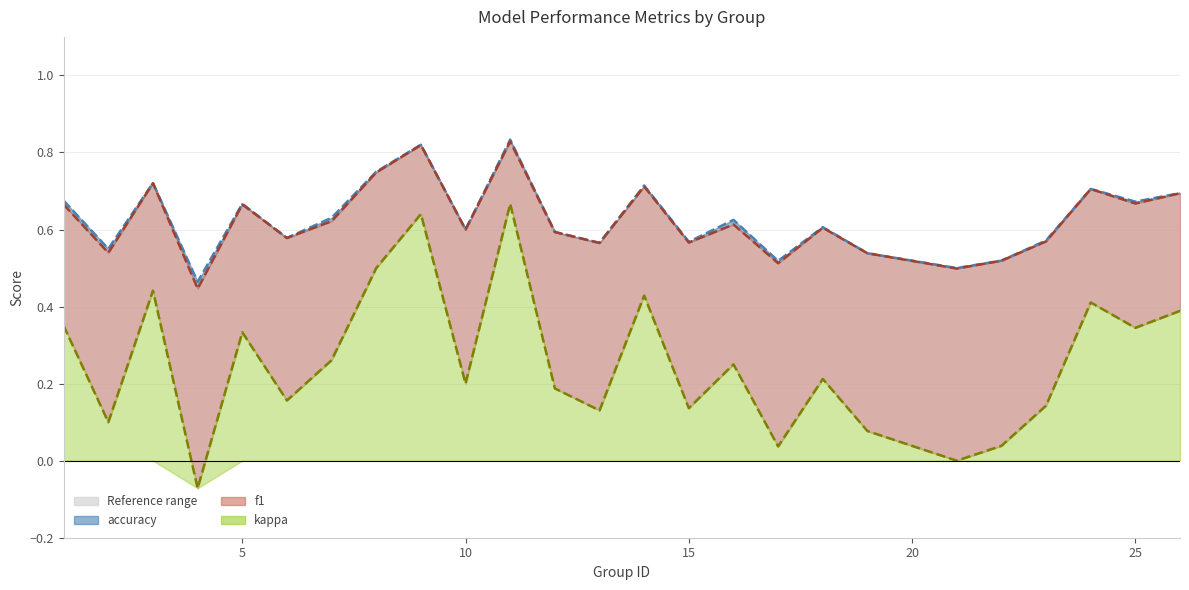

Which series has the widest spread of values?

kappa